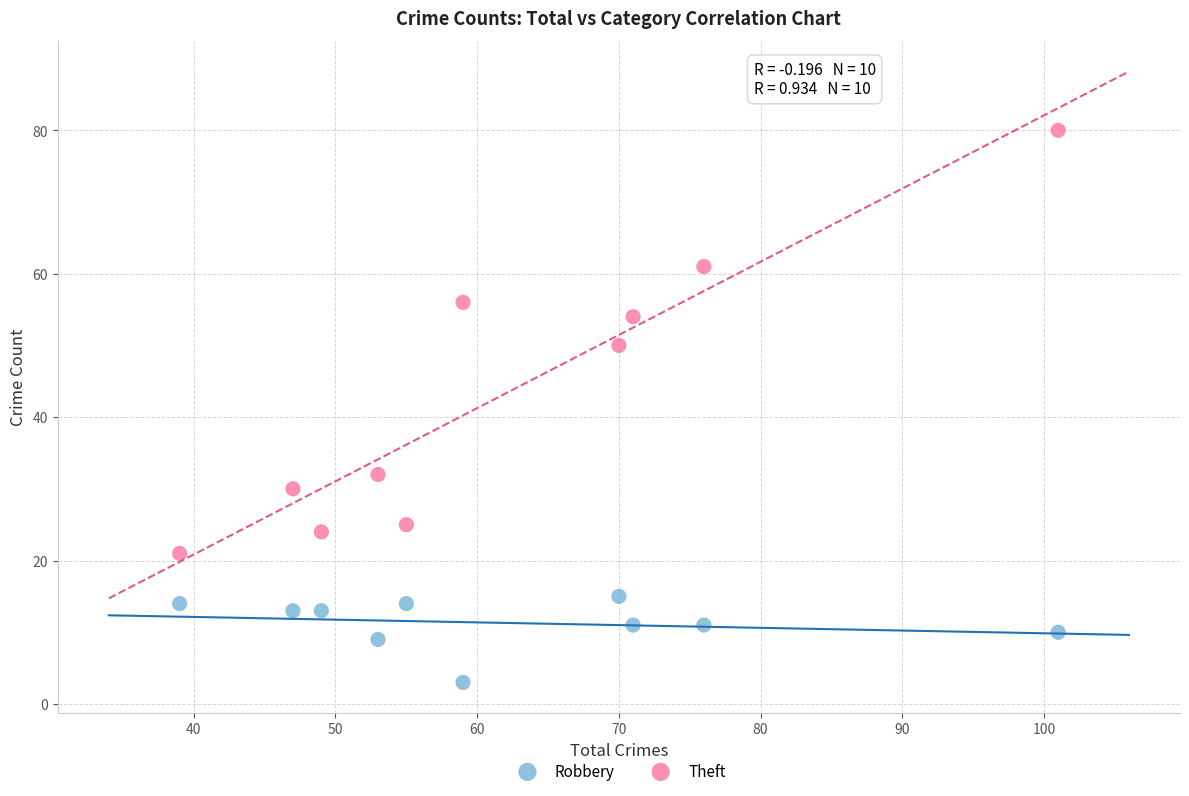

Across all data points, what is the range of Y values (max minus min)?

77